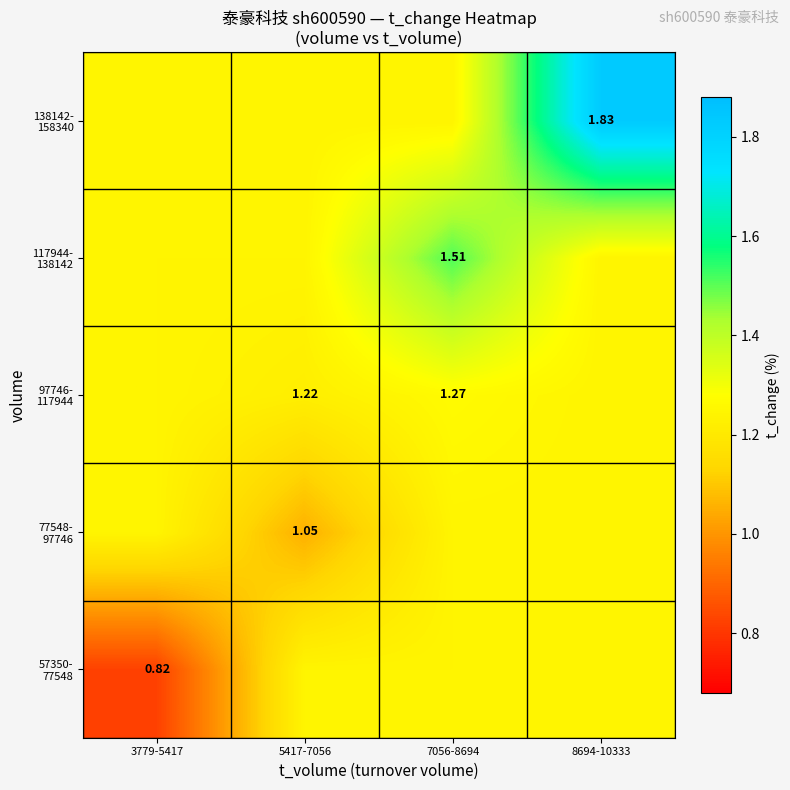

Which has a higher value, 3779-5417 or 8694-10333?

8694-10333